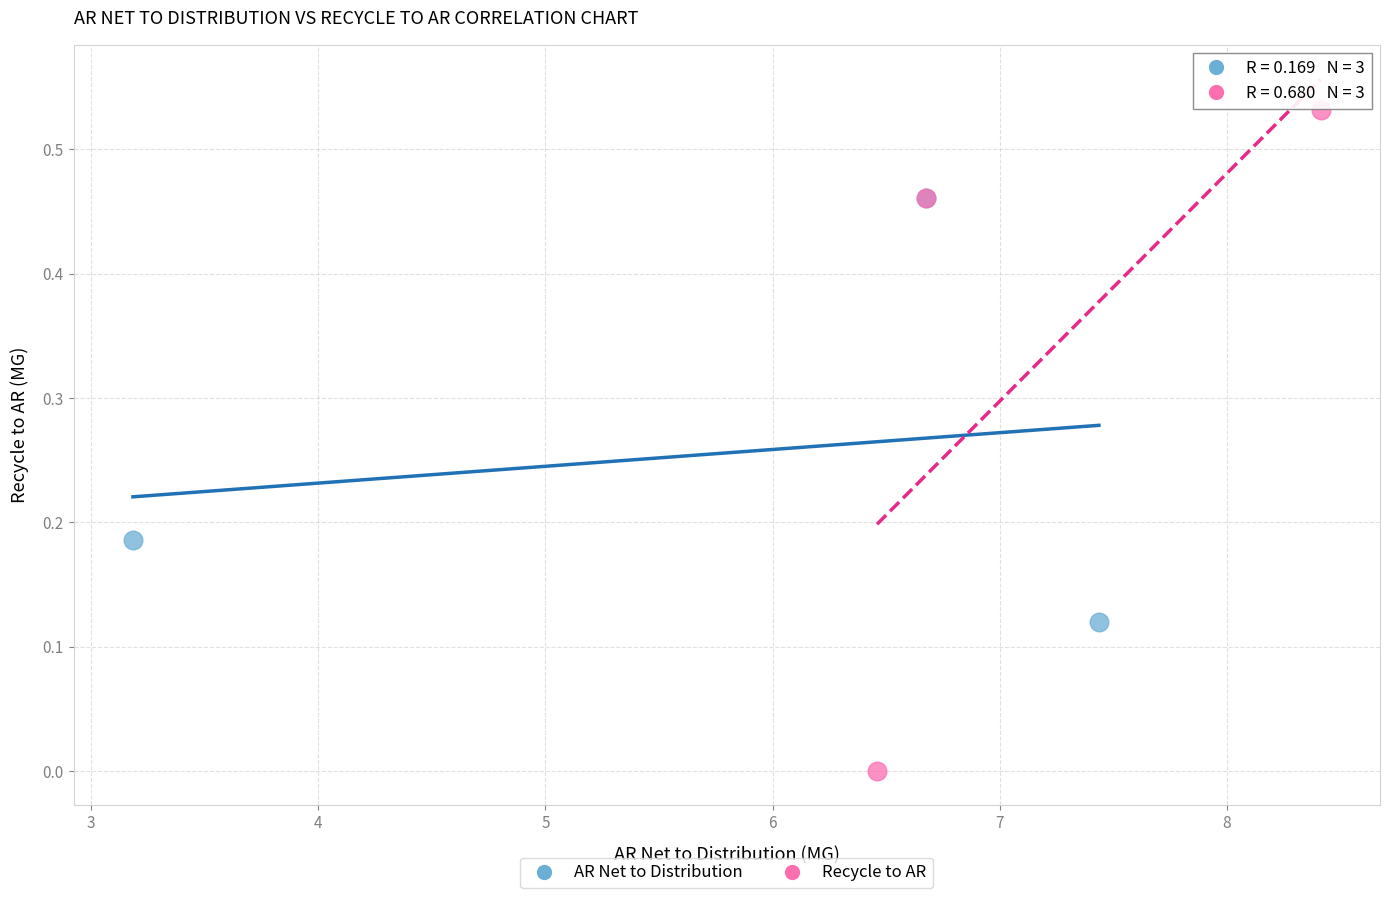

Which series reaches the maximum Y coordinate?

Recycle to AR